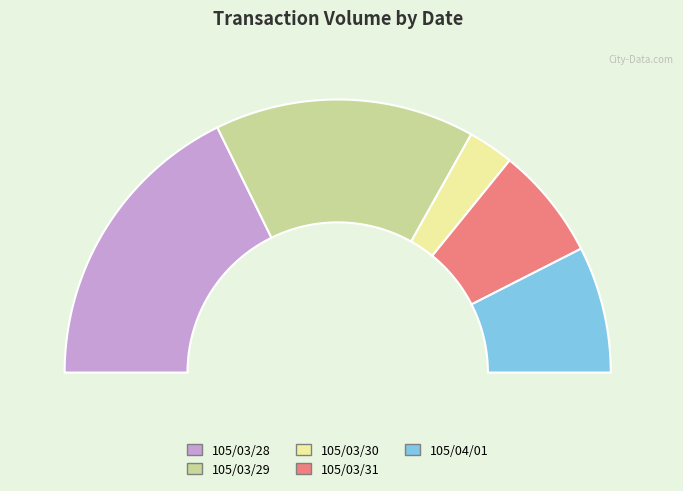

How much of the chart is everything except 105/03/28?

64.5%